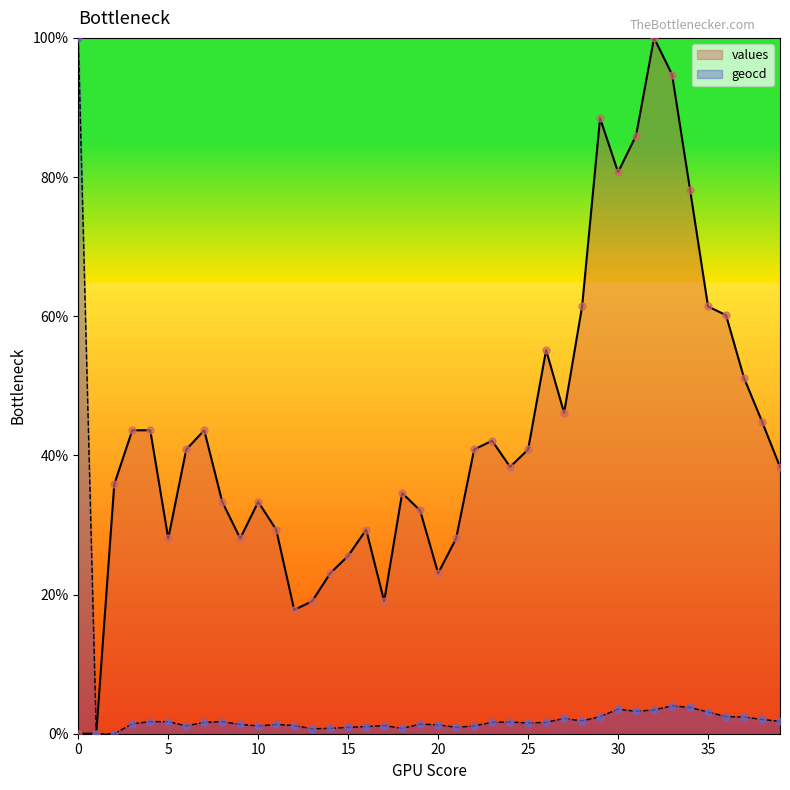

Is the value of values at 4 greater than the value of geocd at 9?

Yes